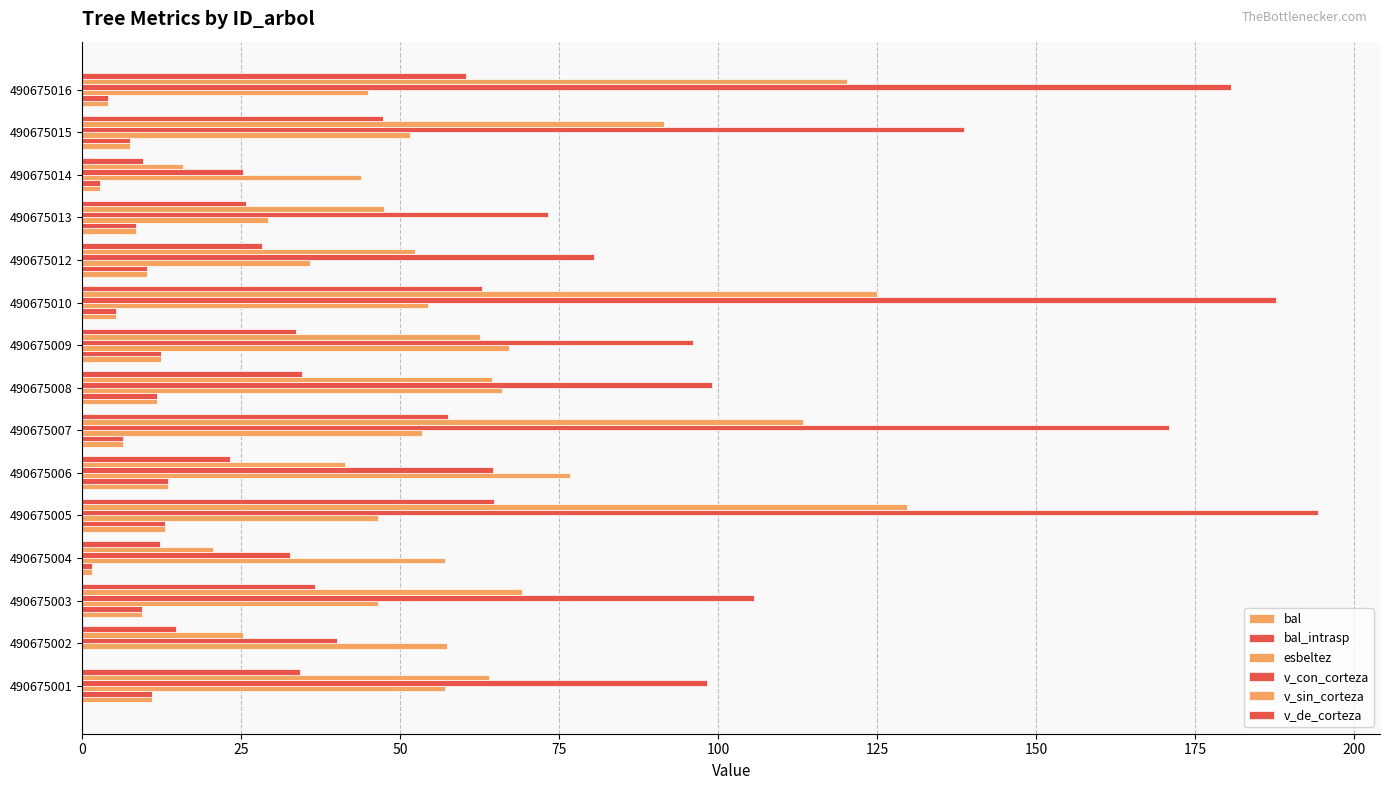

Count the number of categories in the chart.

15